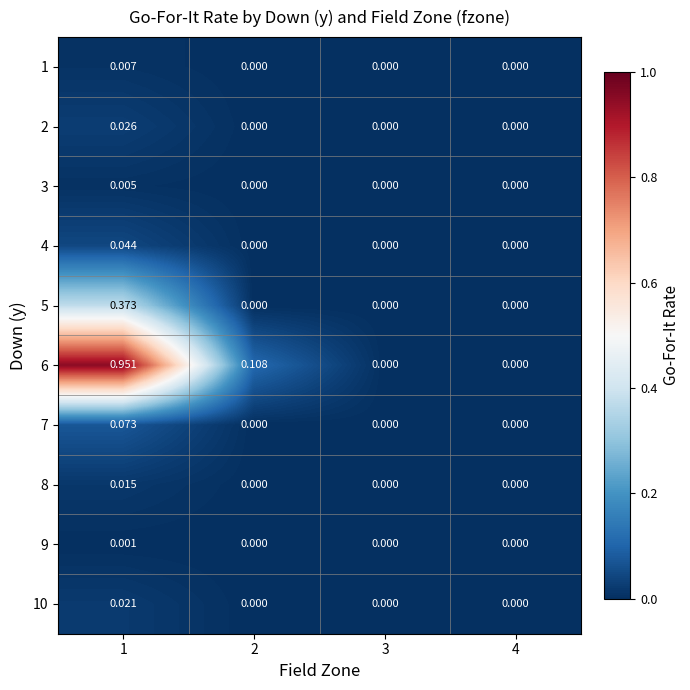

Which series changed the most between 2 and 3?

6